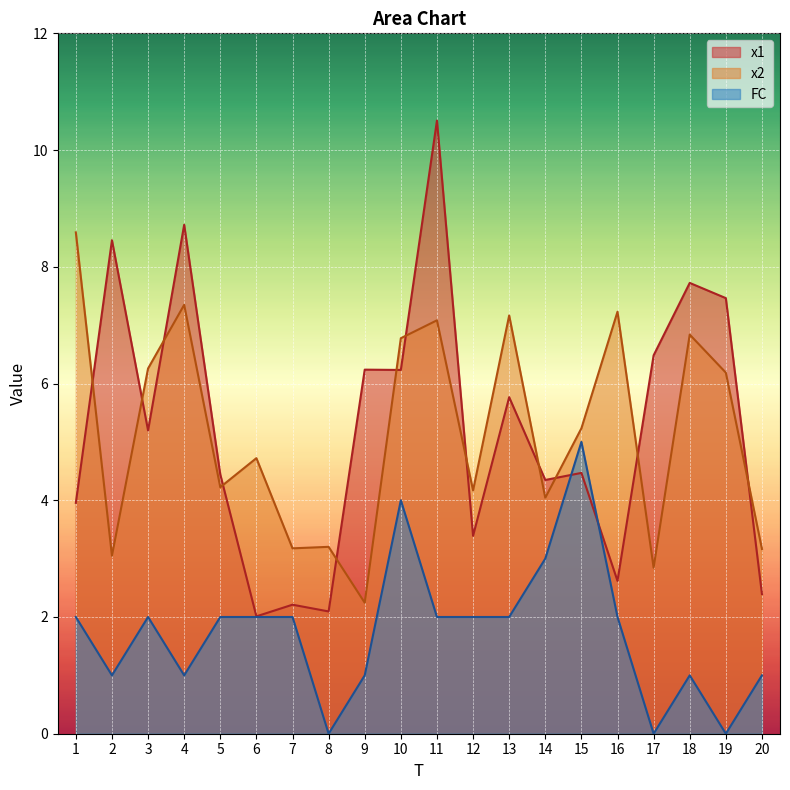

Reading left to right, what are all the values shown in this chart?

x1: 1=4.0	2=8.5	3=5.2	4=8.7	5=4.4	6=2.0	7=2.2	8=2.1	9=6.2	10=6.2	11=10.5	12=3.4	13=5.8	14=4.3	15=4.5	16=2.6	17=6.5	18=7.7	19=7.5	20=2.4
x2: 1=8.6	2=3.0	3=6.3	4=7.3	5=4.2	6=4.7	7=3.2	8=3.2	9=2.2	10=6.8	11=7.1	12=4.2	13=7.2	14=4.0	15=5.2	16=7.2	17=2.8	18=6.8	19=6.2	20=3.2
FC: 1=2.0	2=1.0	3=2.0	4=1.0	5=2.0	6=2.0	7=2.0	8=0.0	9=1.0	10=4.0	11=2.0	12=2.0	13=2.0	14=3.0	15=5.0	16=2.0	17=0.0	18=1.0	19=0.0	20=1.0